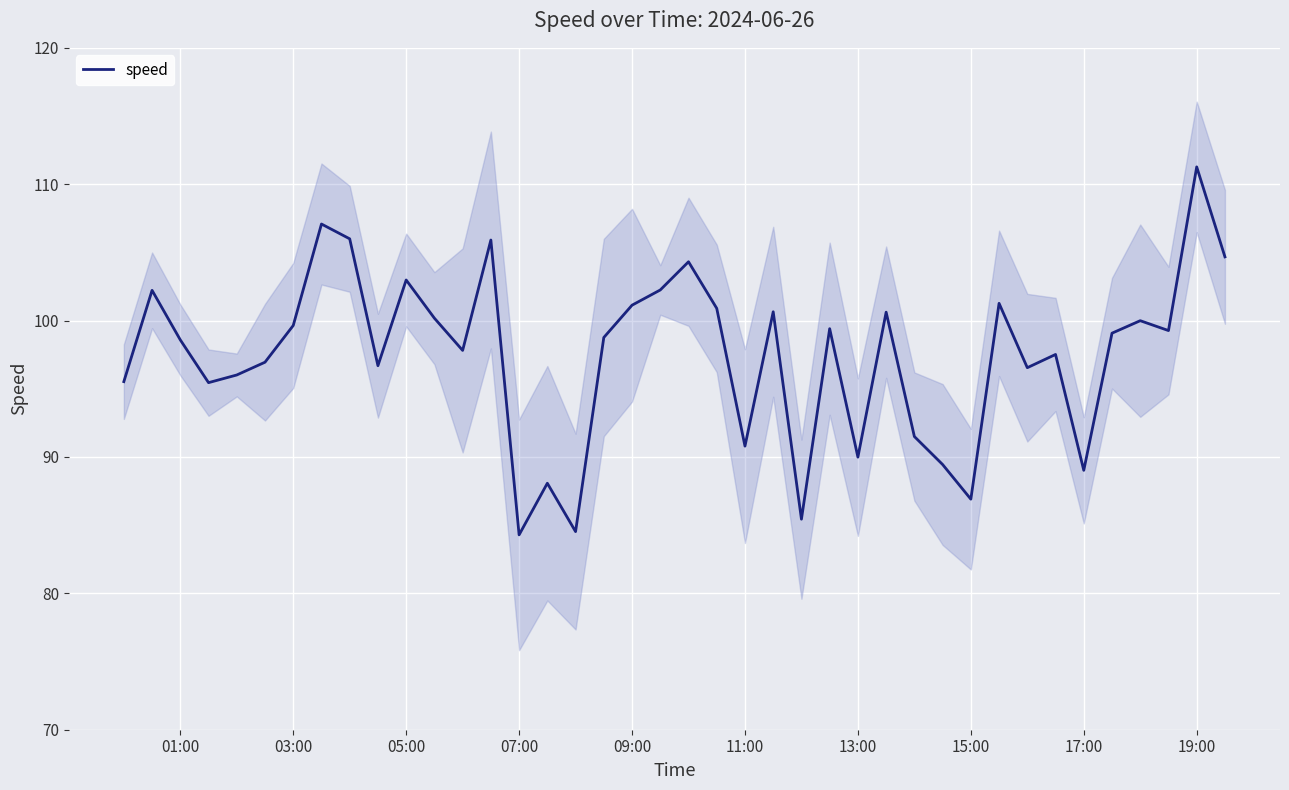

The speed series shows 61.7 at 17:00. True or false?

False